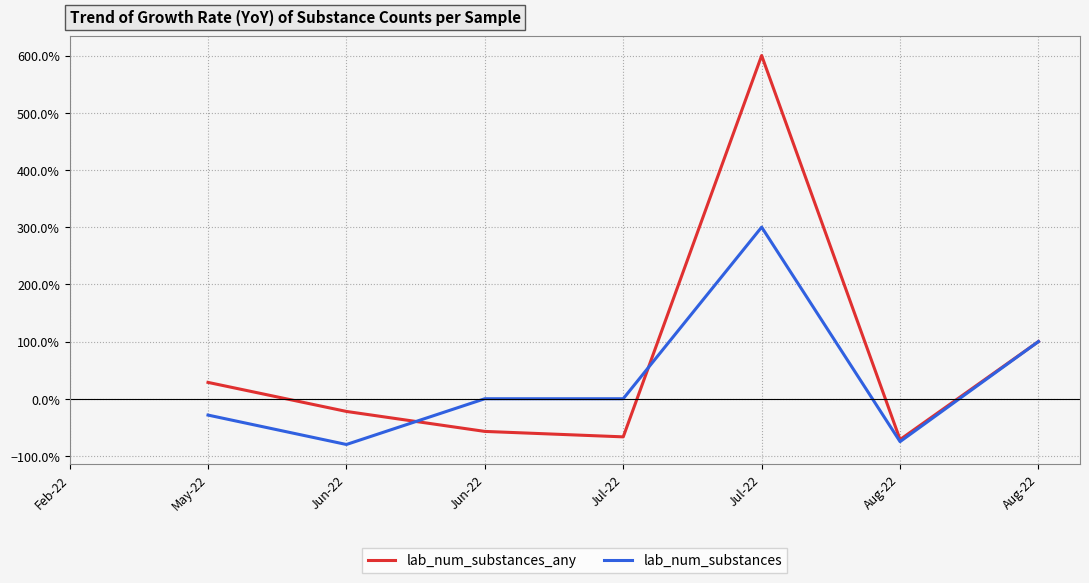

At Jun-22, list the series in order from smallest to largest.

lab_num_substances, lab_num_substances_any